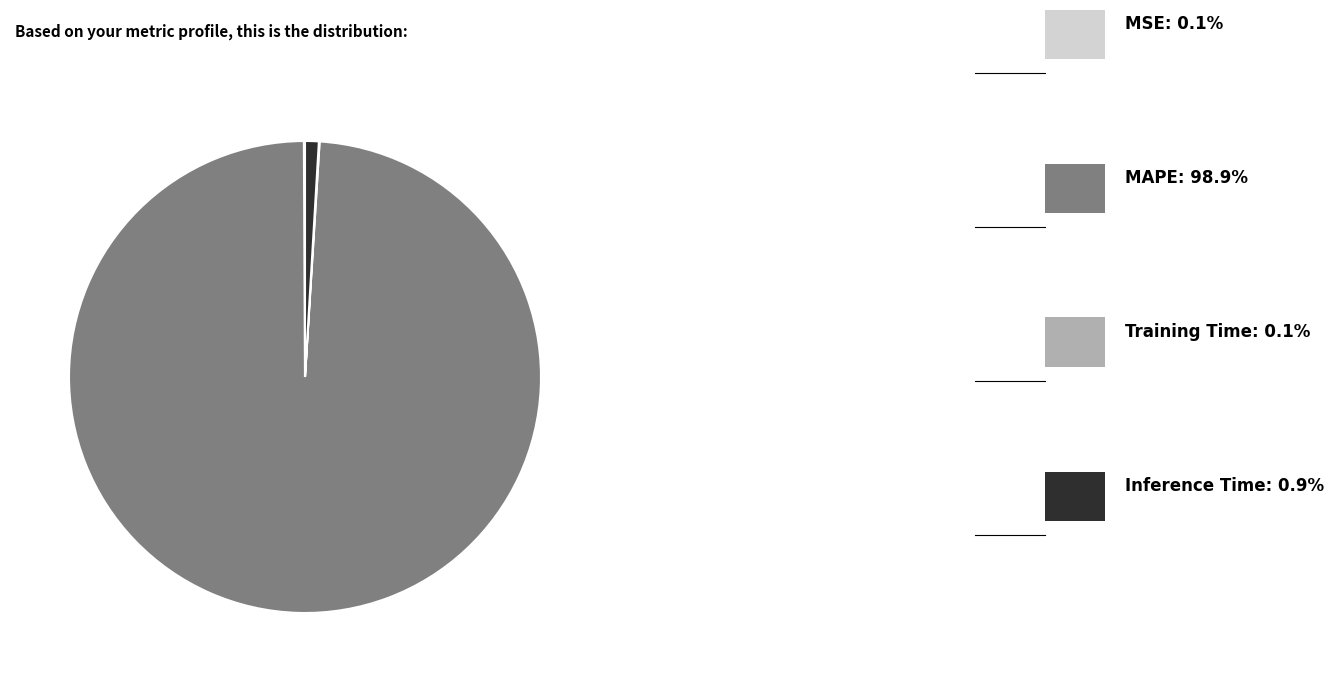

Is there any slice that represents more than half of the pie?

Yes